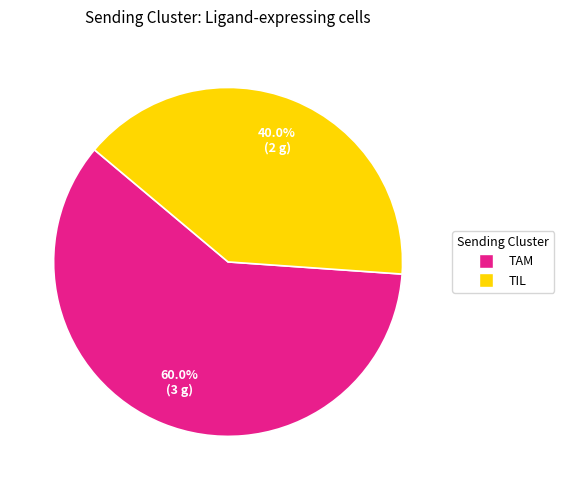

To the nearest percent, what percentage of the pie is TAM?

60%